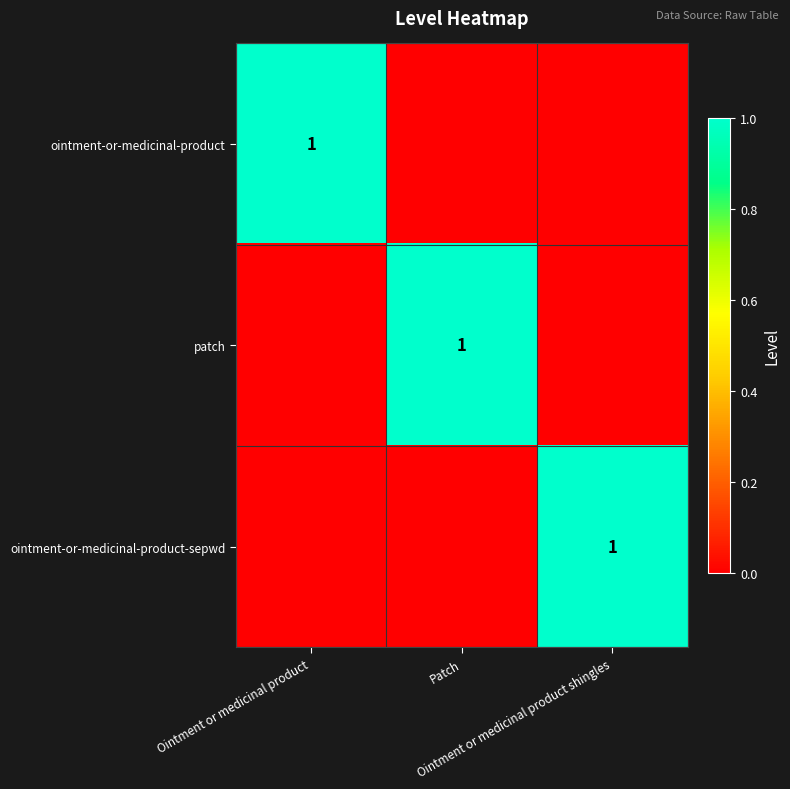

The ointment-or-medicinal-product-sepwd series shows 0 at Ointment or medicinal product. True or false?

True